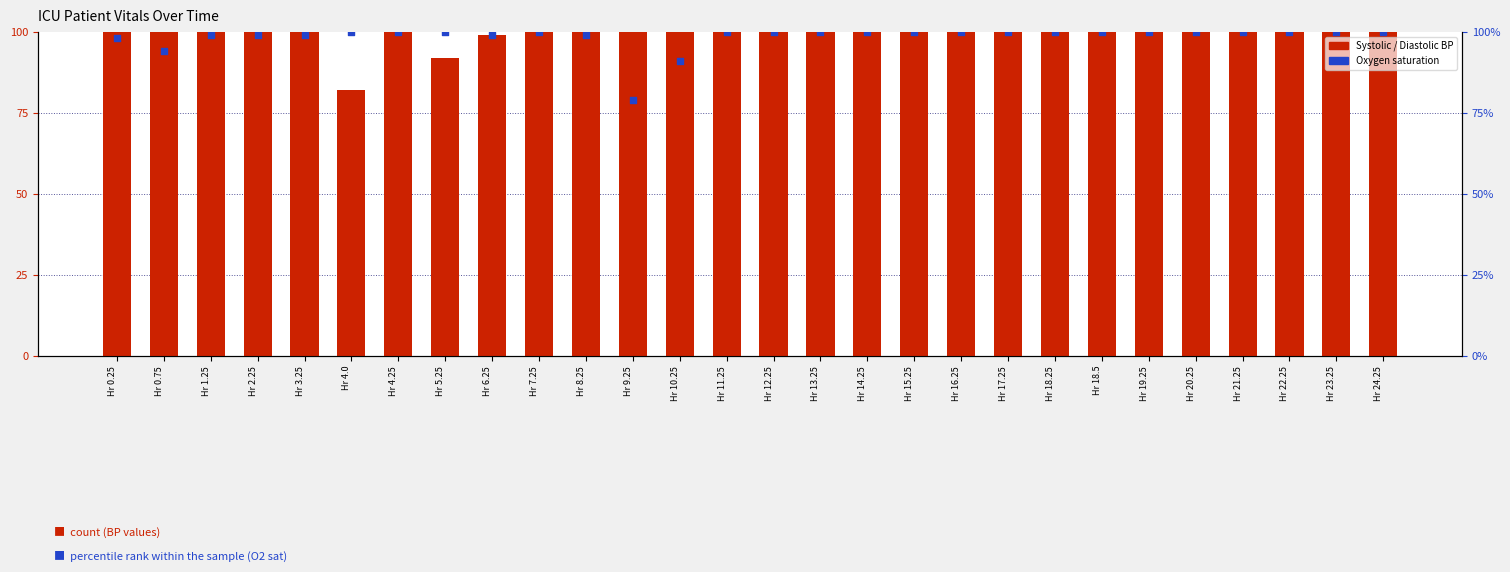

At how many categories does at least one series exceed 115?

20